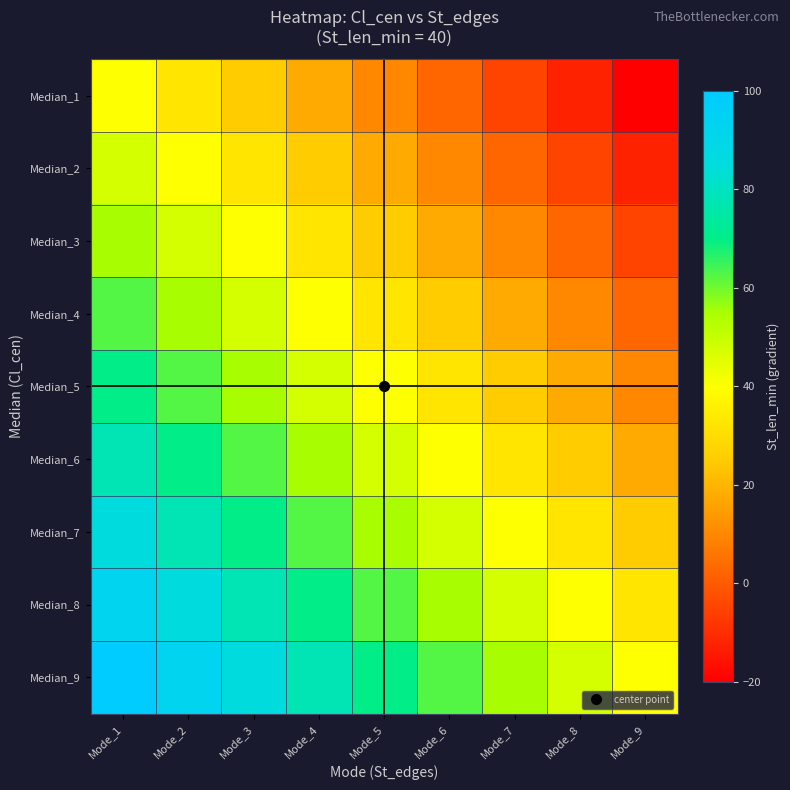

At which category is the sum across all series the highest?

Mode_1